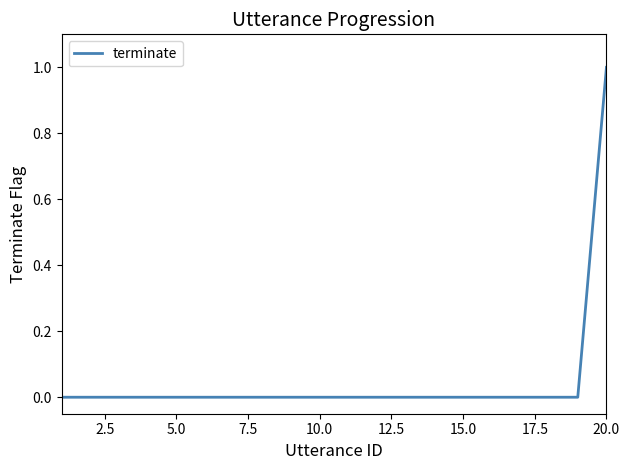

Is this an area chart (filled region under the line)?

No